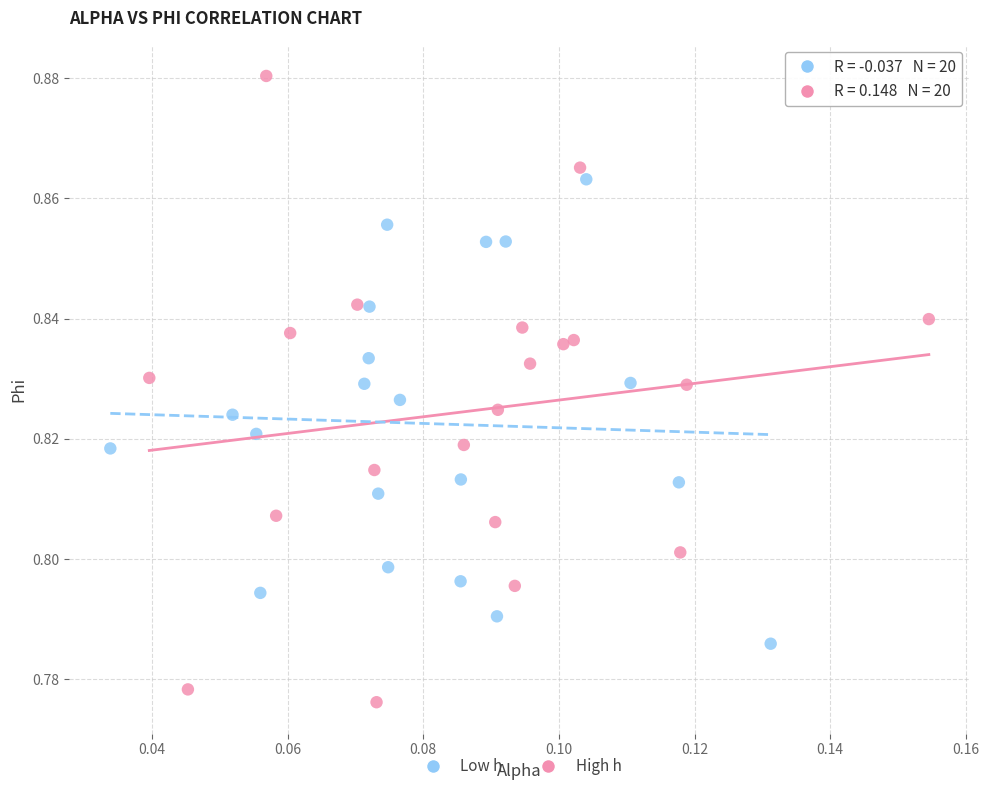

Which series reaches the maximum Y coordinate?

High h